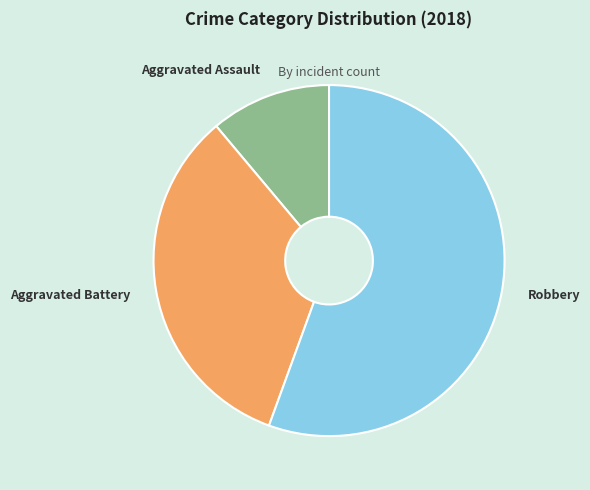

Which slice represents more than half of the pie?

Robbery